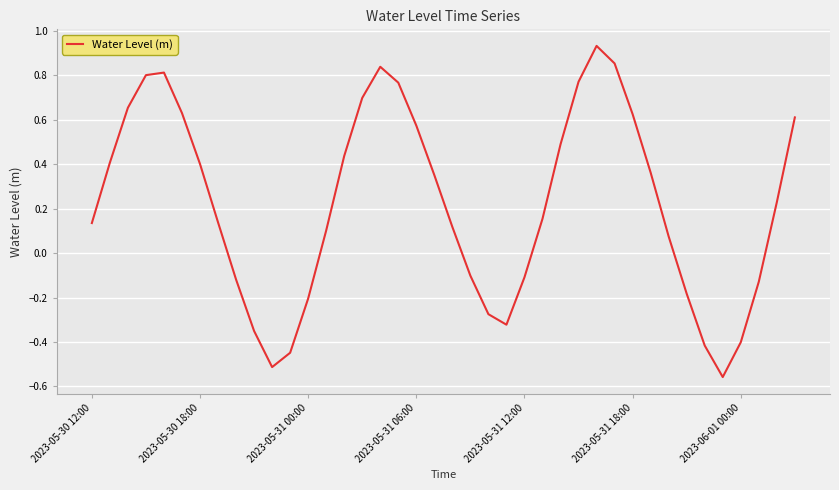

What is the difference between the maximum and minimum values?

1.5